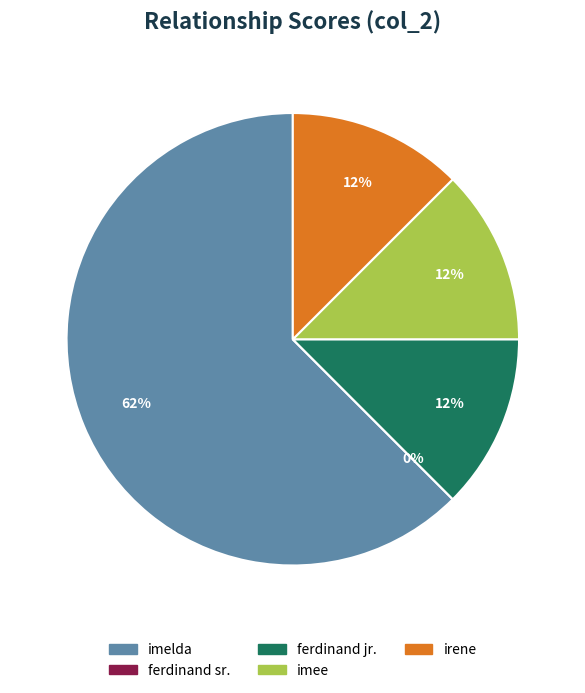

What is the change in value from imelda to imee?

-4